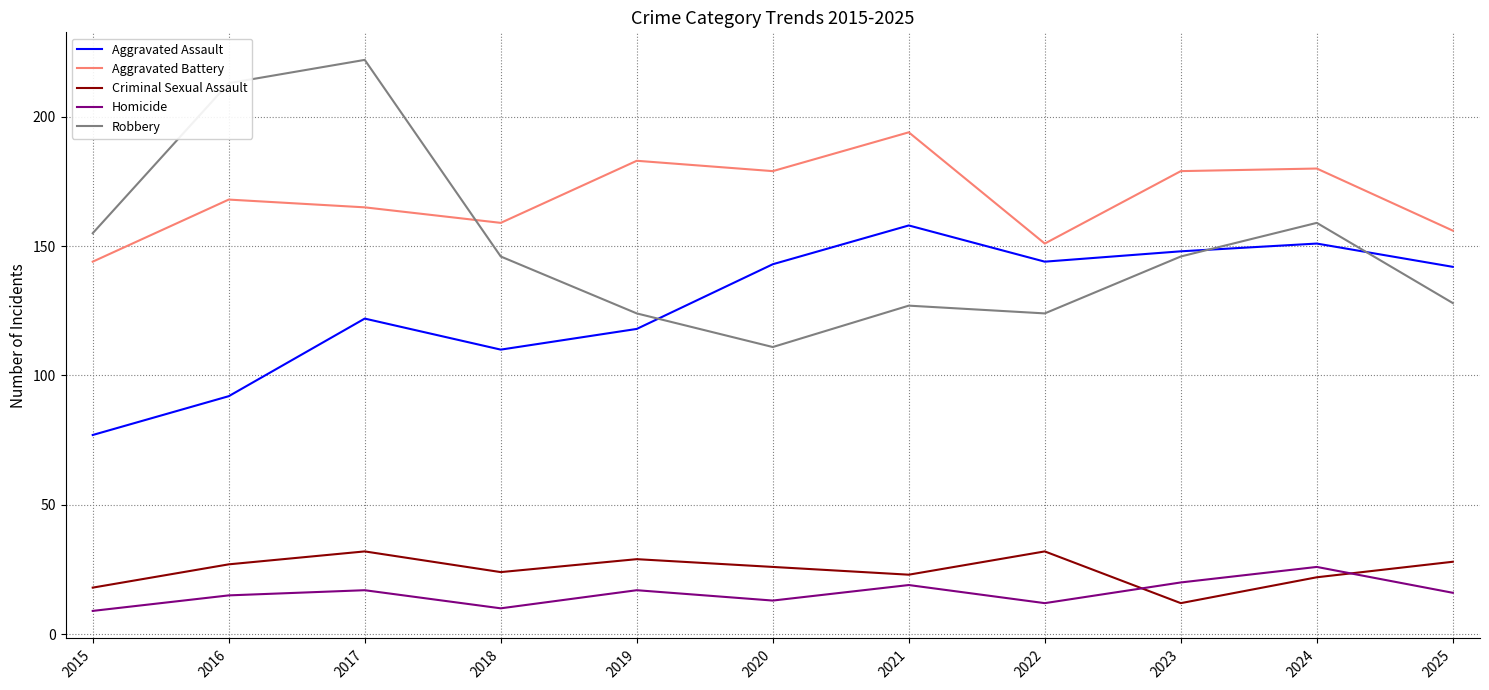

At how many categories does at least one series exceed 143?

11